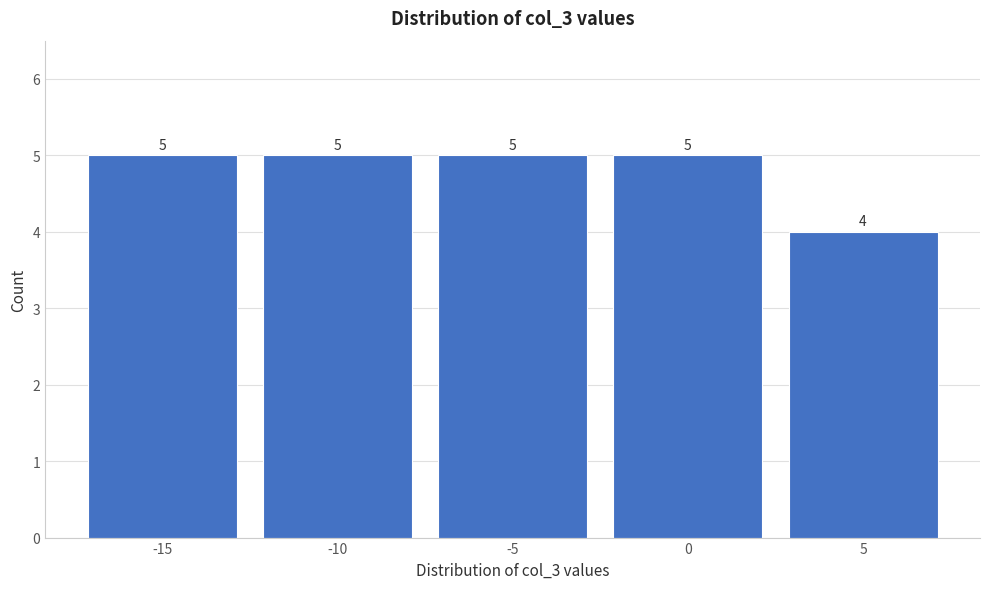

Reading right to left, list all the values displayed in this chart.

5=4	0=5	-5=5	-10=5	-15=5